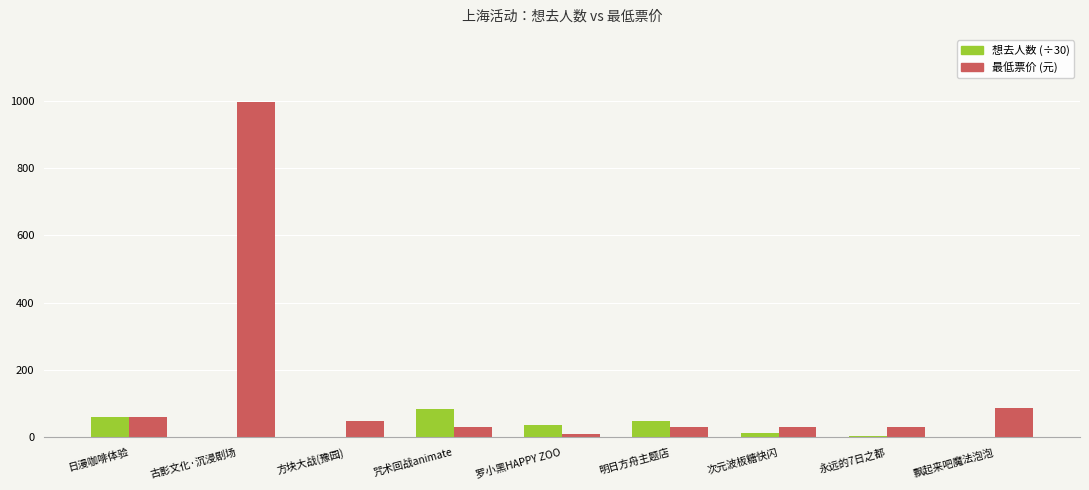

The value of 最低票价 (元) at 日漫咖啡体验 is 60.0. True or false?

True